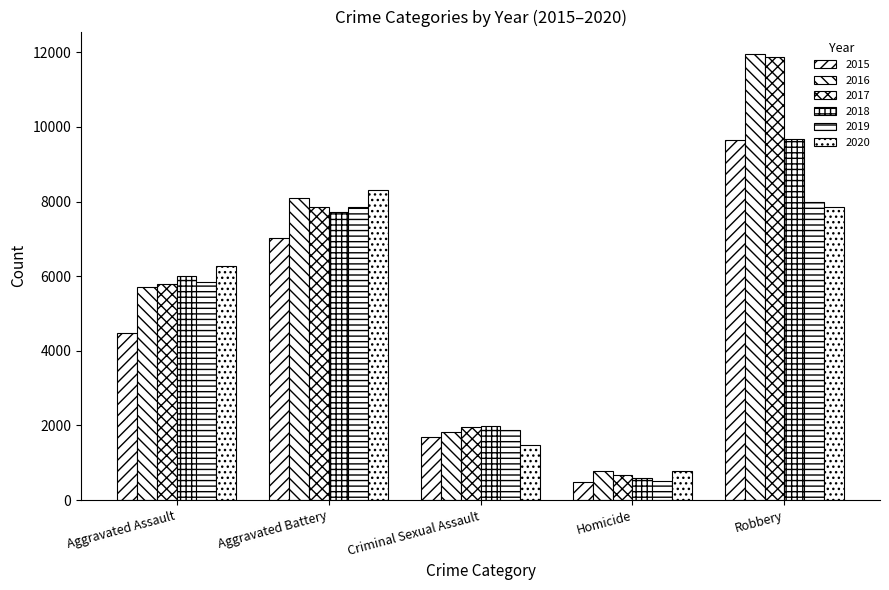

How many data points in 2015 are less than 4480?

2